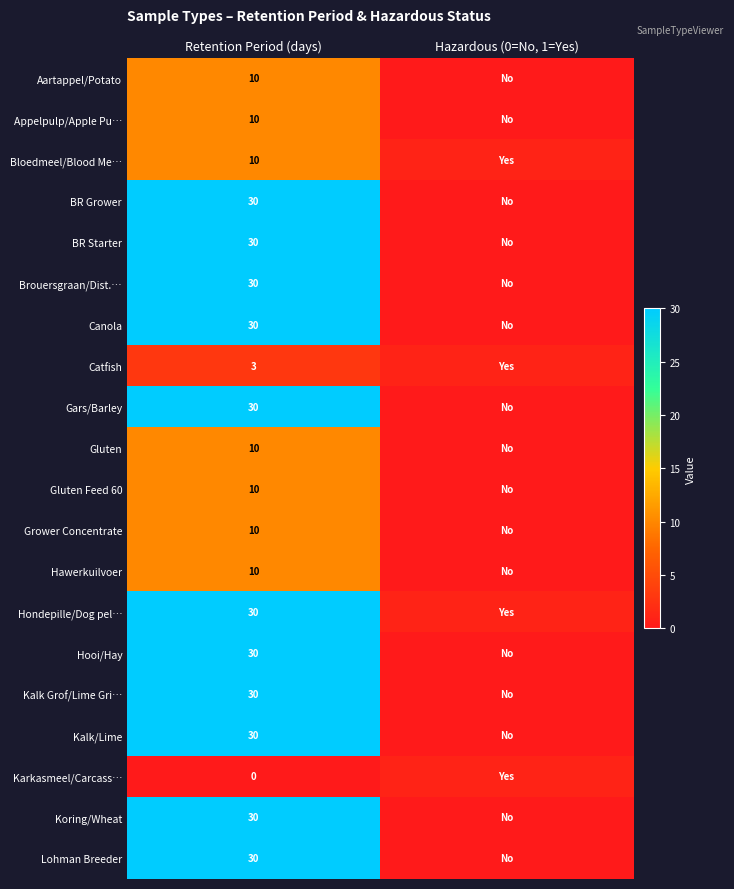

The value of Gars/Barley at Retention Period (days) is 30. True or false?

True